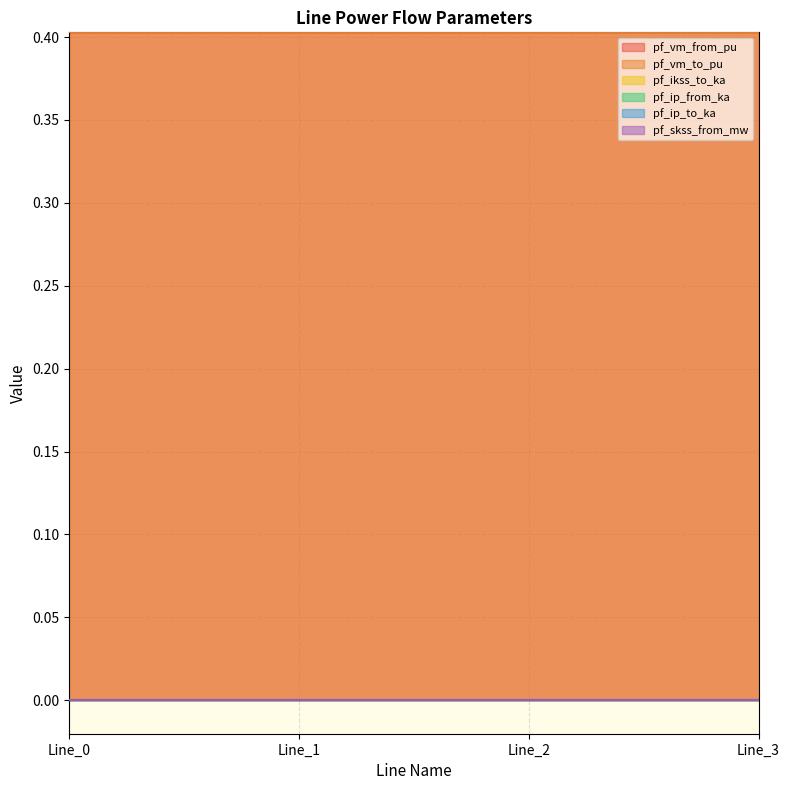

Reading left to right, list all the values displayed in this chart.

pf_vm_from_pu: Line_0=0.4	Line_1=0.4	Line_2=0.4	Line_3=0.4
pf_vm_to_pu: Line_0=0.4	Line_1=0.4	Line_2=0.4	Line_3=0.4
pf_ikss_to_ka: Line_0=0.0	Line_1=0.0	Line_2=0.0	Line_3=0.0
pf_ip_from_ka: Line_0=0.0	Line_1=0.0	Line_2=0.0	Line_3=0.0
pf_ip_to_ka: Line_0=0.0	Line_1=0.0	Line_2=0.0	Line_3=0.0
pf_skss_from_mw: Line_0=0.0	Line_1=0.0	Line_2=0.0	Line_3=0.0